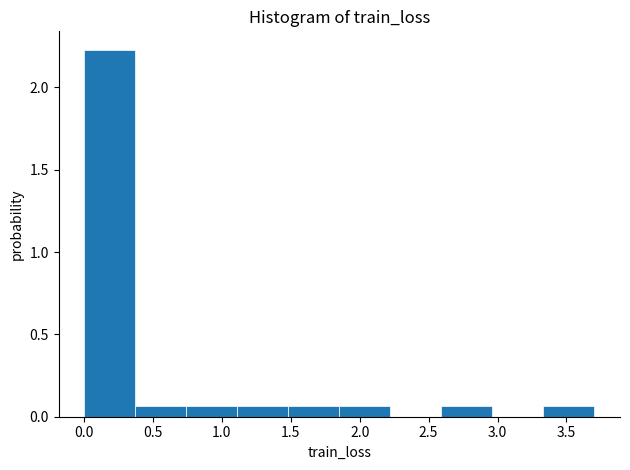

Reading left to right, list every bar in this chart as the range it spans on the x-axis followed by its height. Neither the bar edges nor the heights are printed on the chart, so give them approximately, as read against the axes.

0.00 to 0.35: 2.25
0.35 to 0.75: 0.05
0.75 to 1.10: 0.05
1.10 to 1.50: 0.05
1.50 to 1.85: 0.05
1.85 to 2.20: 0.05
2.20 to 2.60: 0
2.60 to 2.95: 0.05
2.95 to 3.35: 0
3.35 to 3.70: 0.05